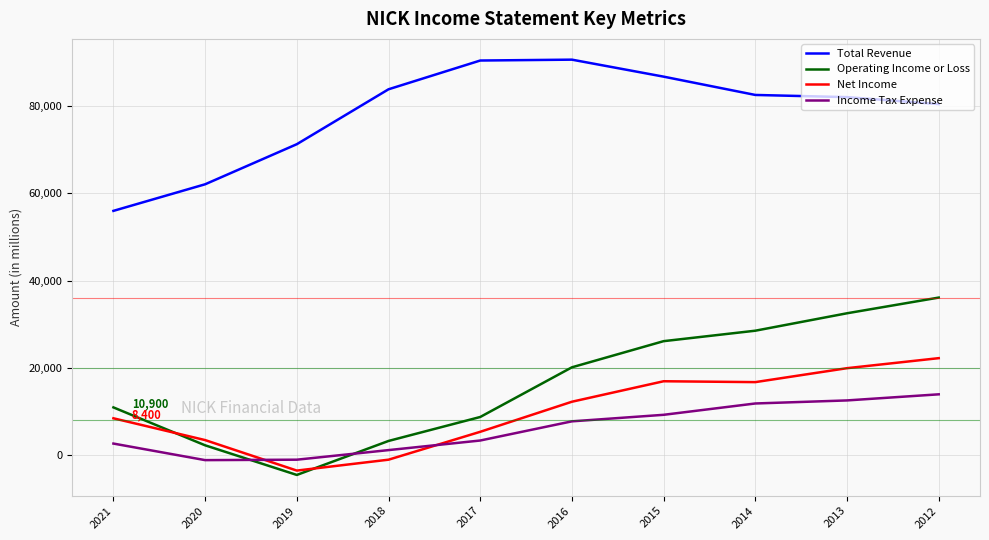

What are all the series names shown in the legend?

Total Revenue, Operating Income or Loss, Net Income, Income Tax Expense